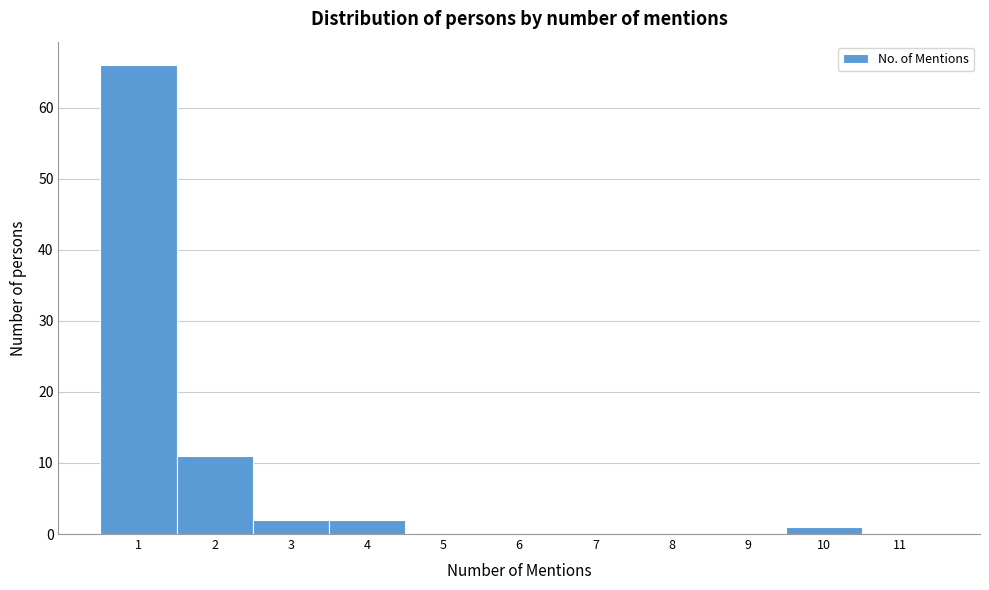

How tall is the bar that spans 2.5 to 3.5 on the x-axis? The values are not printed on the chart, so give them approximately, as read against the axis.

2